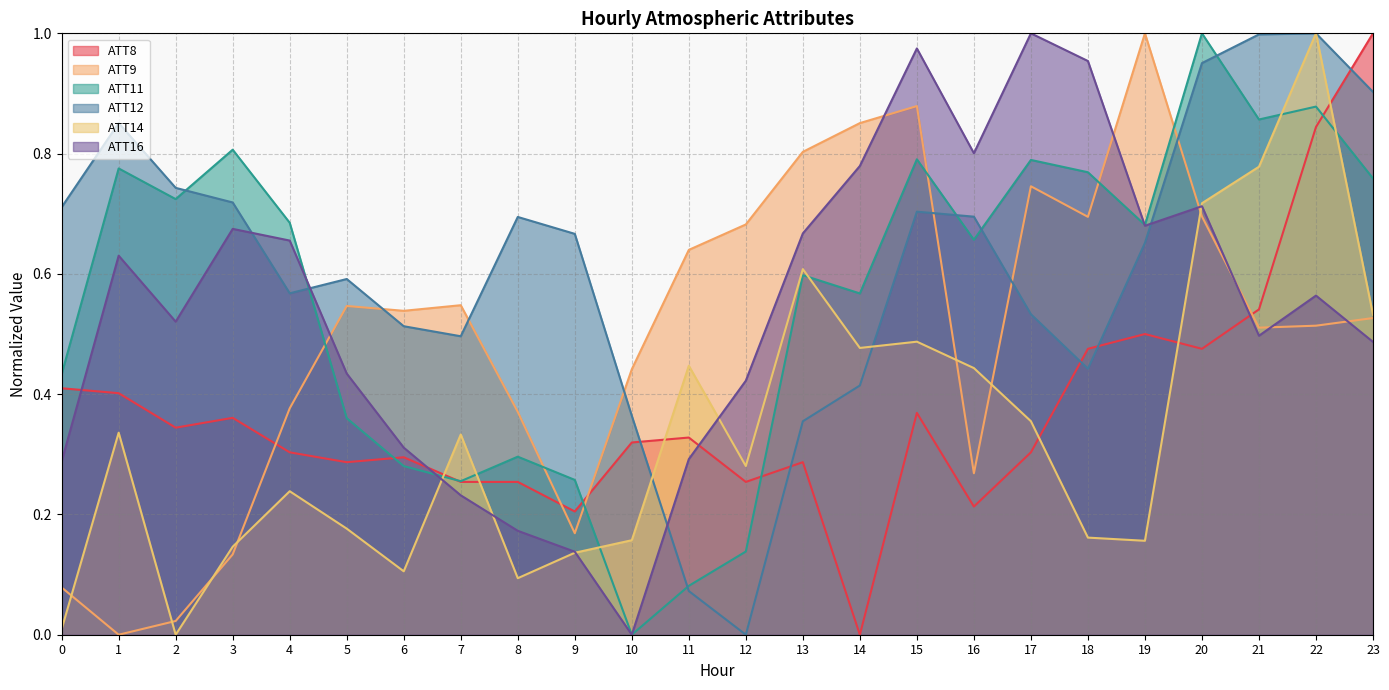

At which label is ATT9 closest to 0?

1